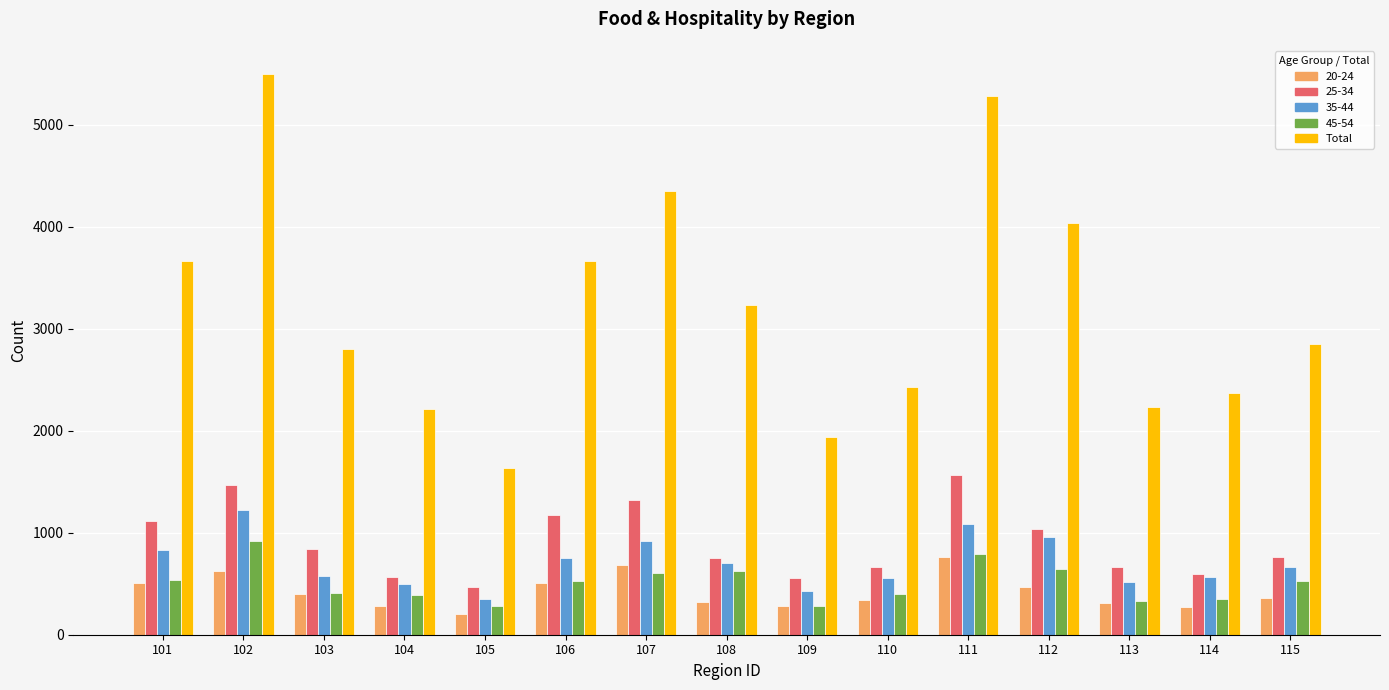

What is the total value across all series at 106?

6624